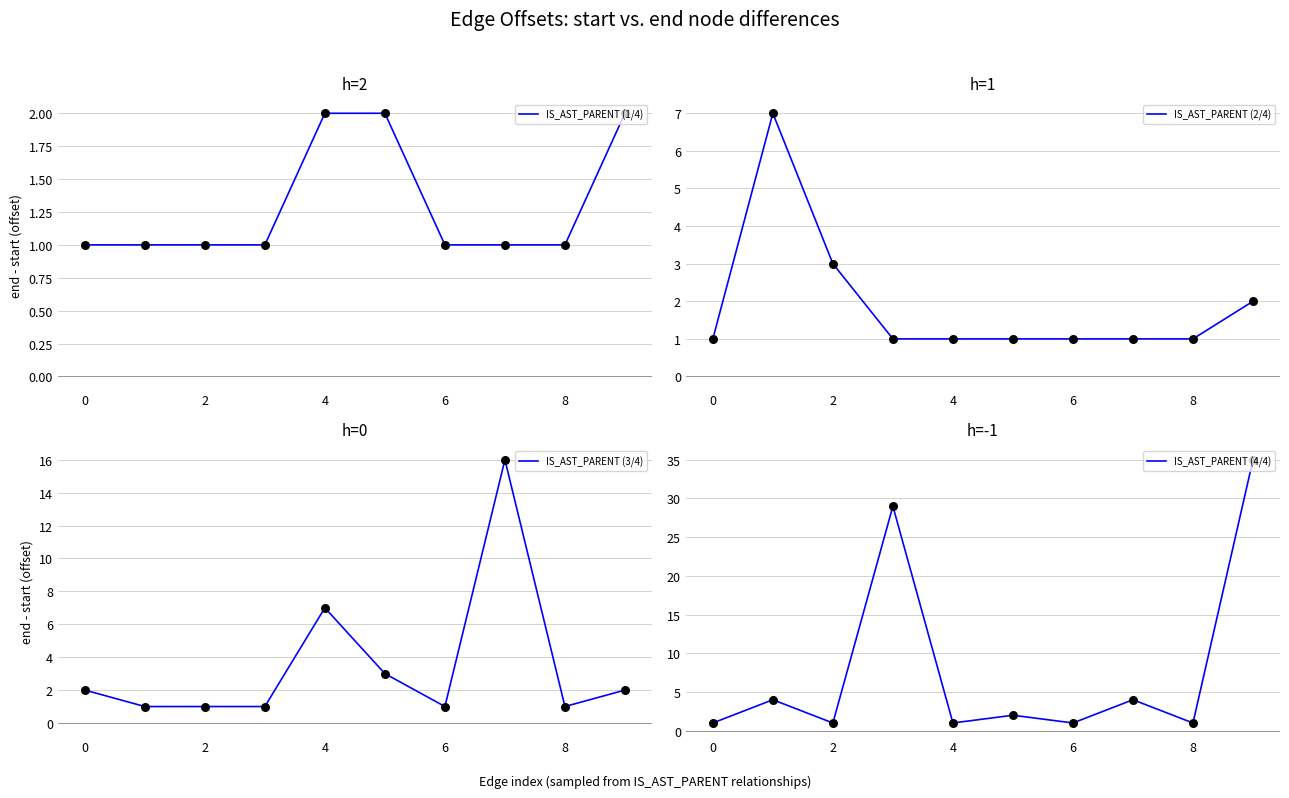

Which series reaches the maximum Y coordinate?

IS_AST_PARENT (4/4)